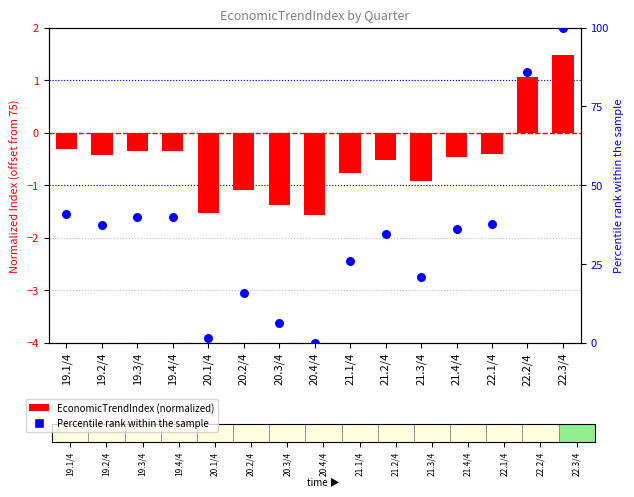

At how many categories does at least one series exceed 43?

2